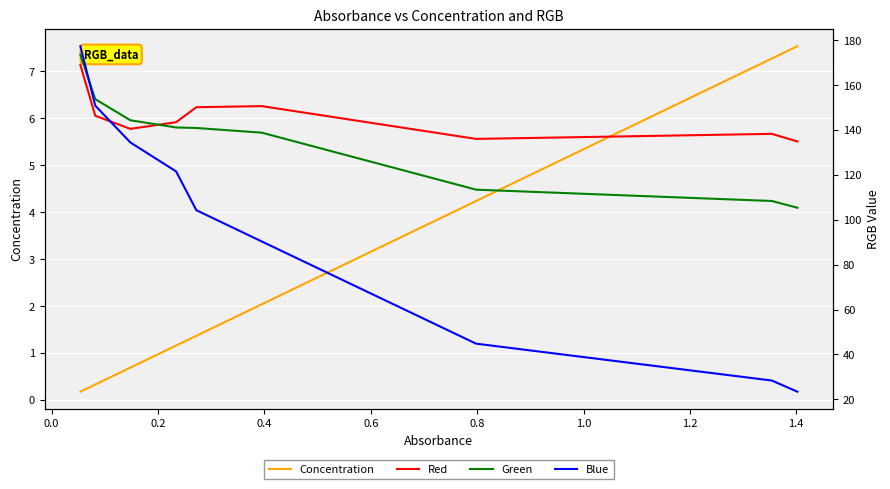

Rank the series by their maximum value, from lowest to highest.

Concentration, Red, Green, Blue